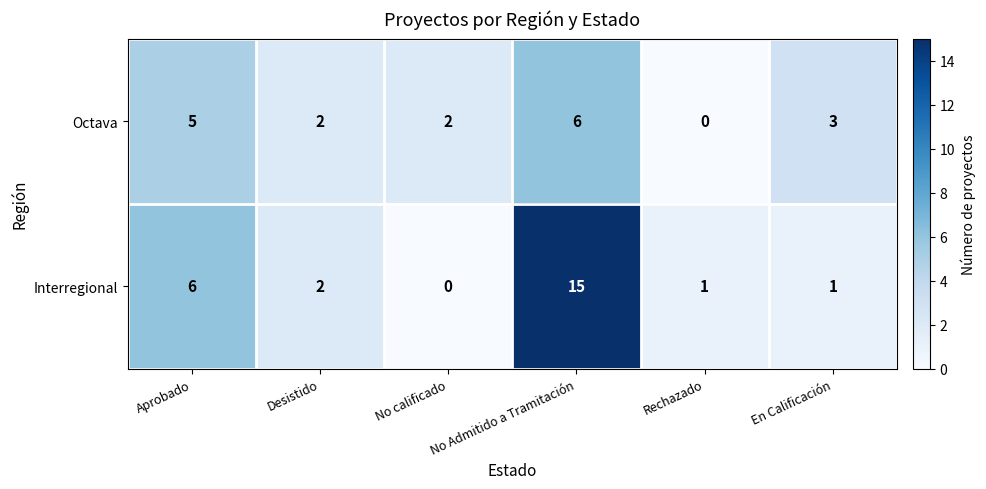

Rank the series by their average value, from highest to lowest.

Interregional, Octava